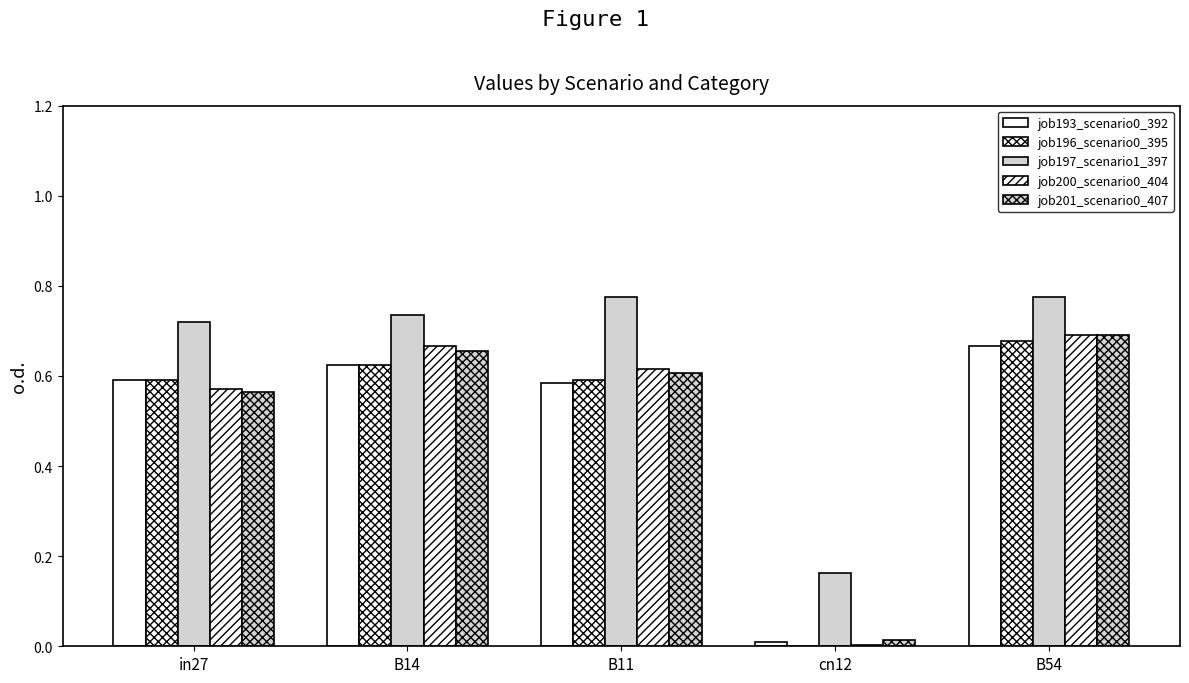

What is the value of the job196_scenario0_395 bar at the 2nd from the left?

0.6